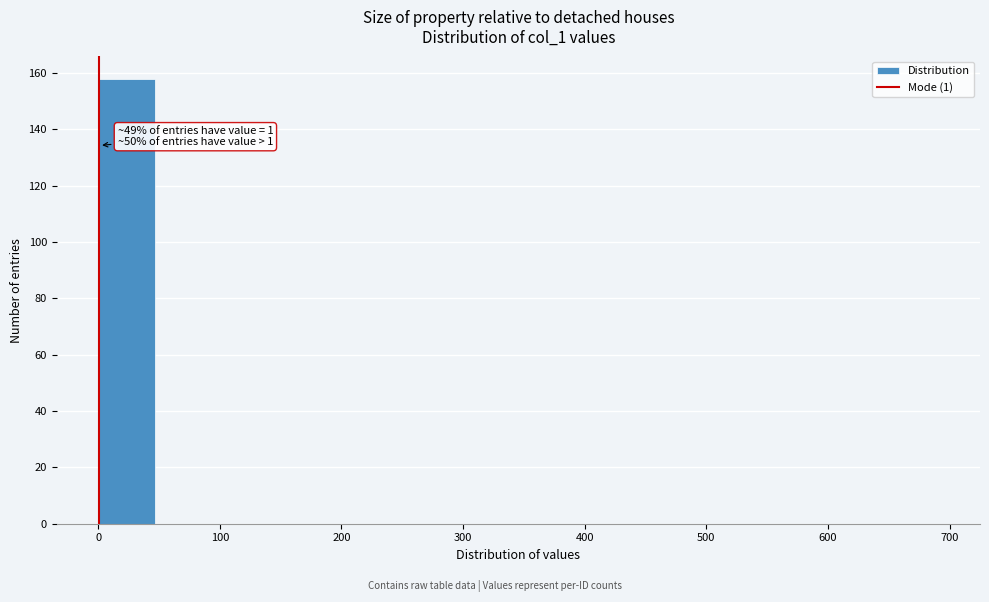

Over which range of the x-axis is the bar tallest?

0 to 50